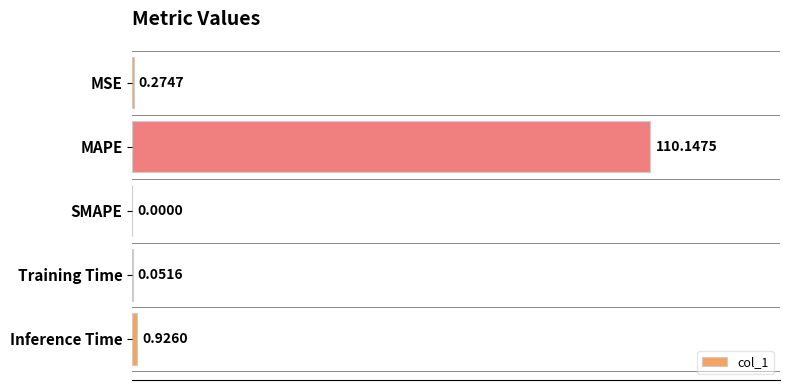

What is the sum of the values at Training Time and MAPE?

110.2